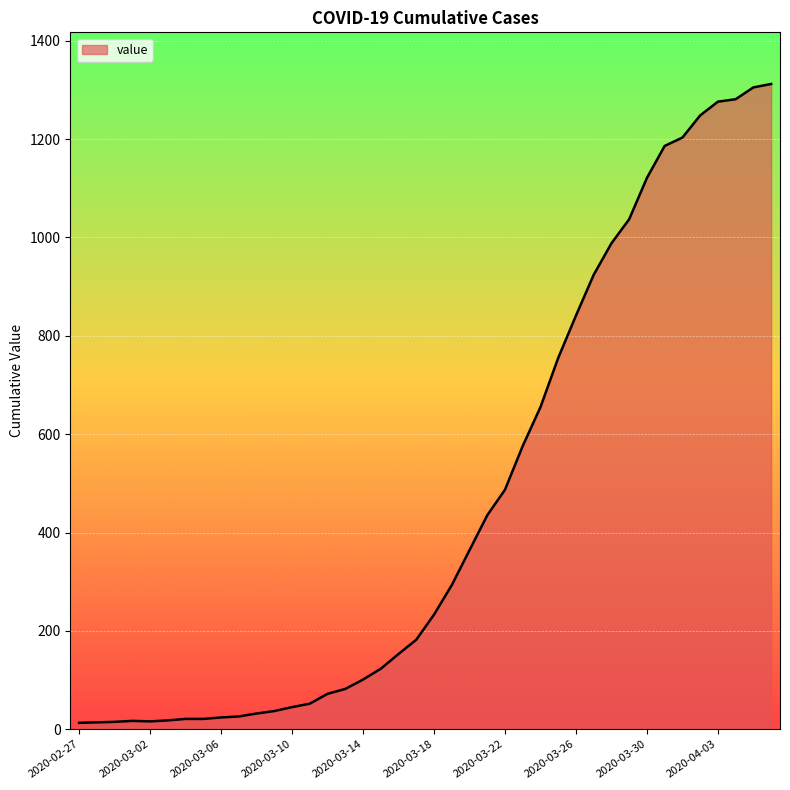

What is the difference between the maximum and minimum values?

1299